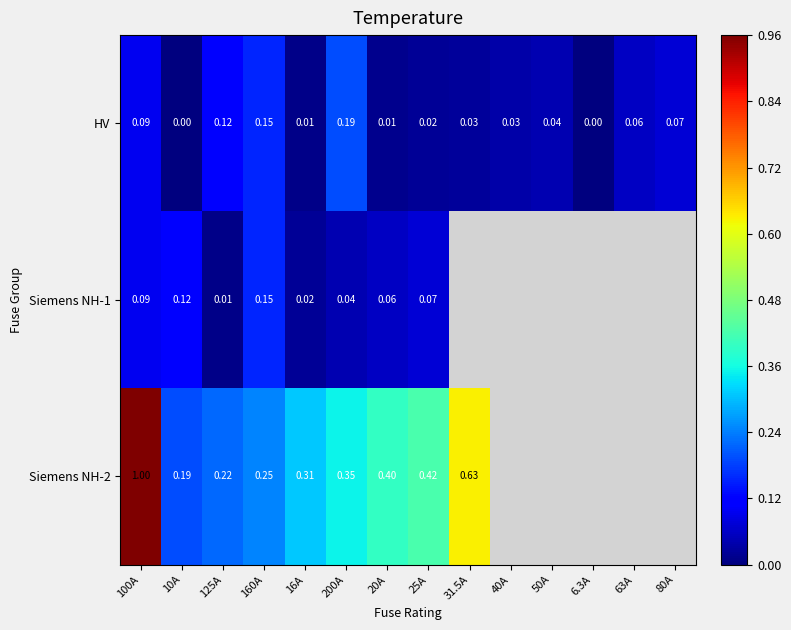

At how many categories does at least one series exceed 0?

13